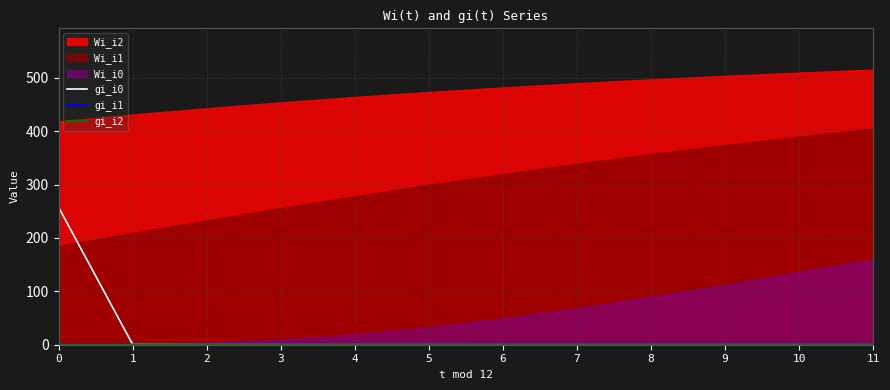

True or false: gi_i0 has a value of 0.1 at 3.

False